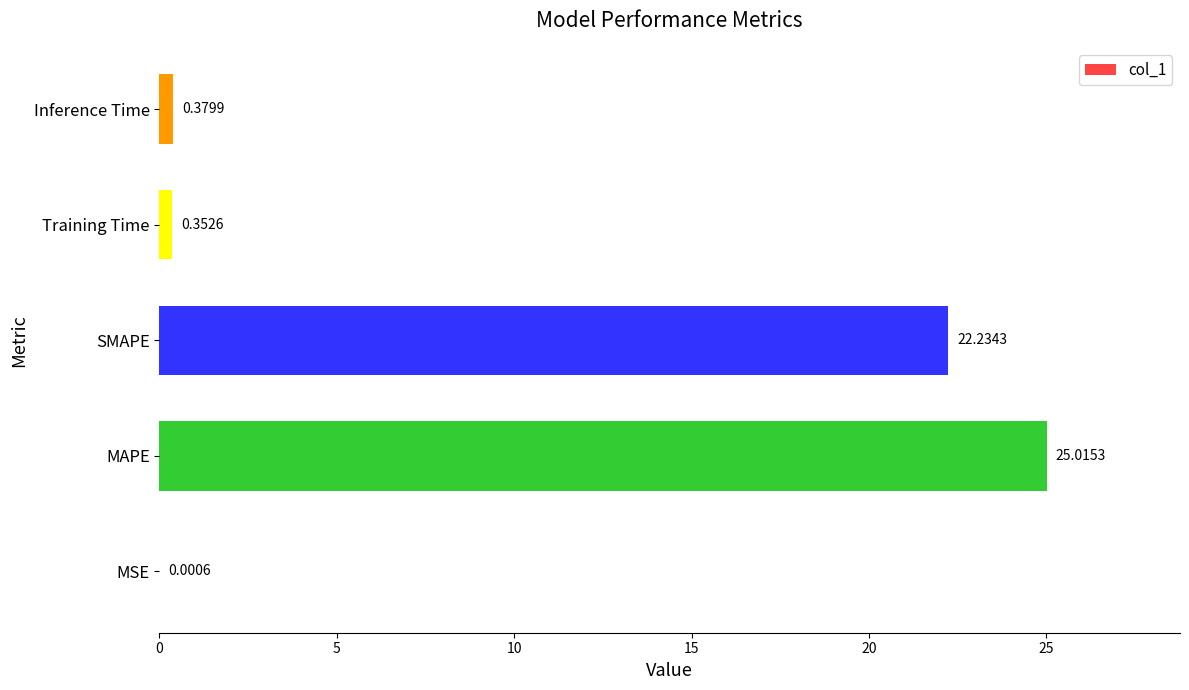

Where is the data nearest to the value 12?

SMAPE